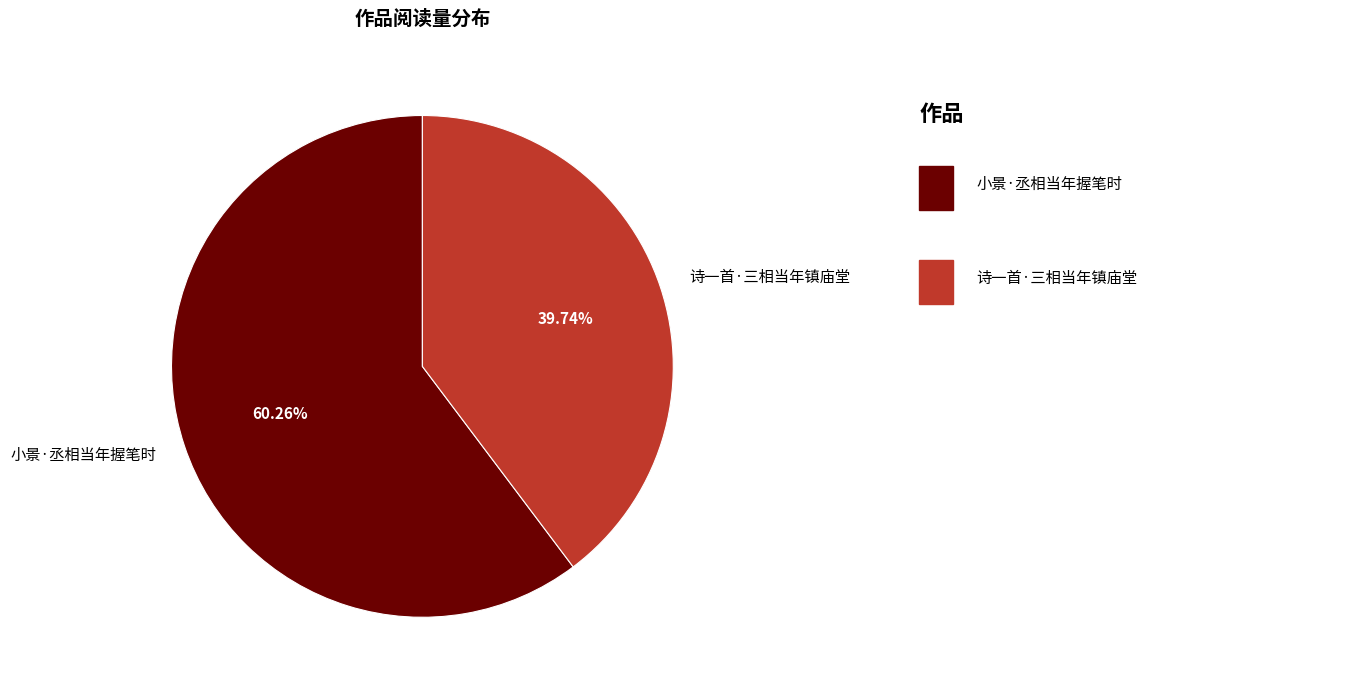

Does 小景·丞相当年握笔时 account for over 50% of the chart?

Yes